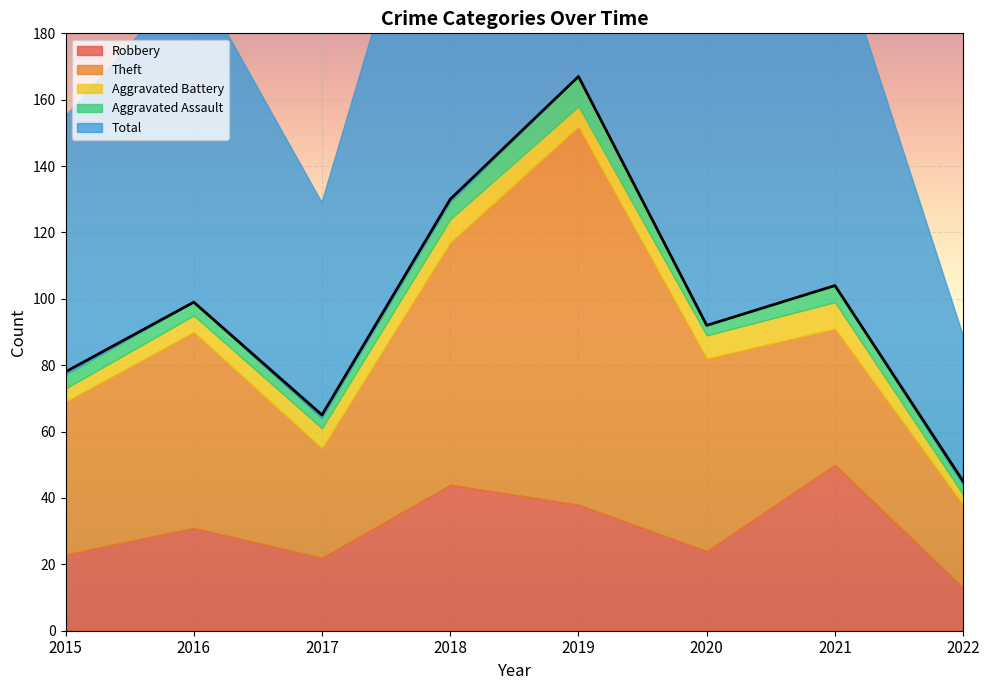

What is the value of the Theft point at the 2nd from the left?

59